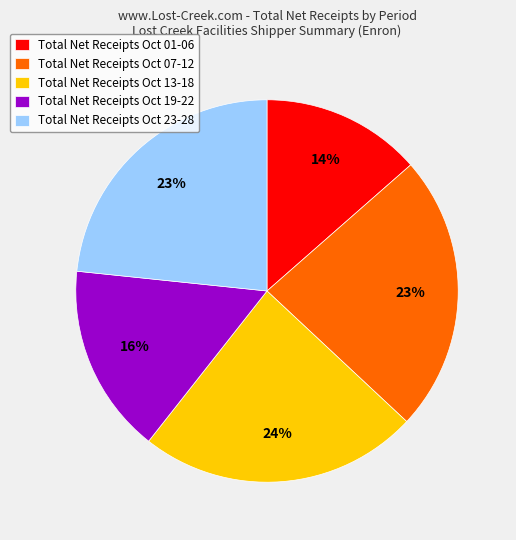

Does Total Net Receipts Oct 19-22 represent more than half of the total?

No